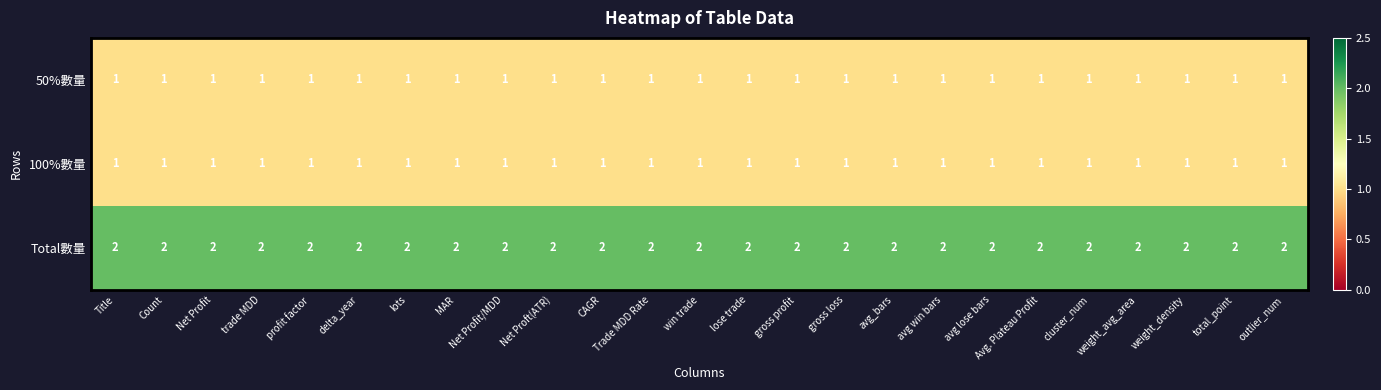

What is the greatest value displayed?

2